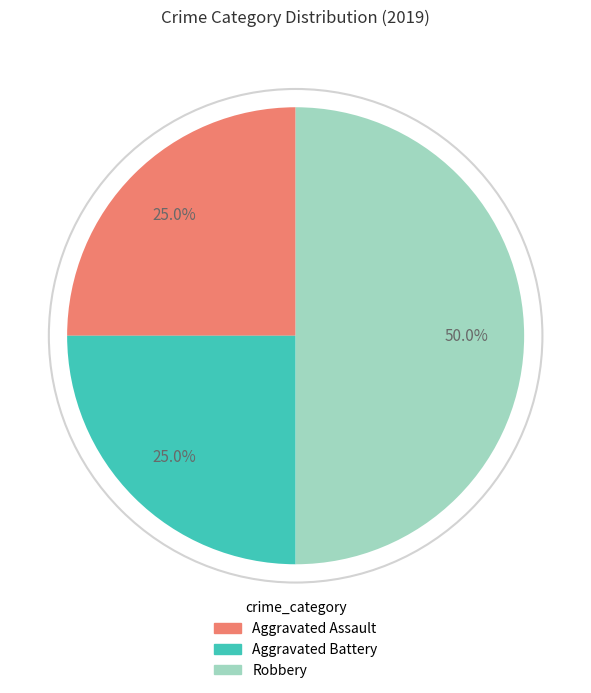

What is the largest slice in the pie chart?

Robbery